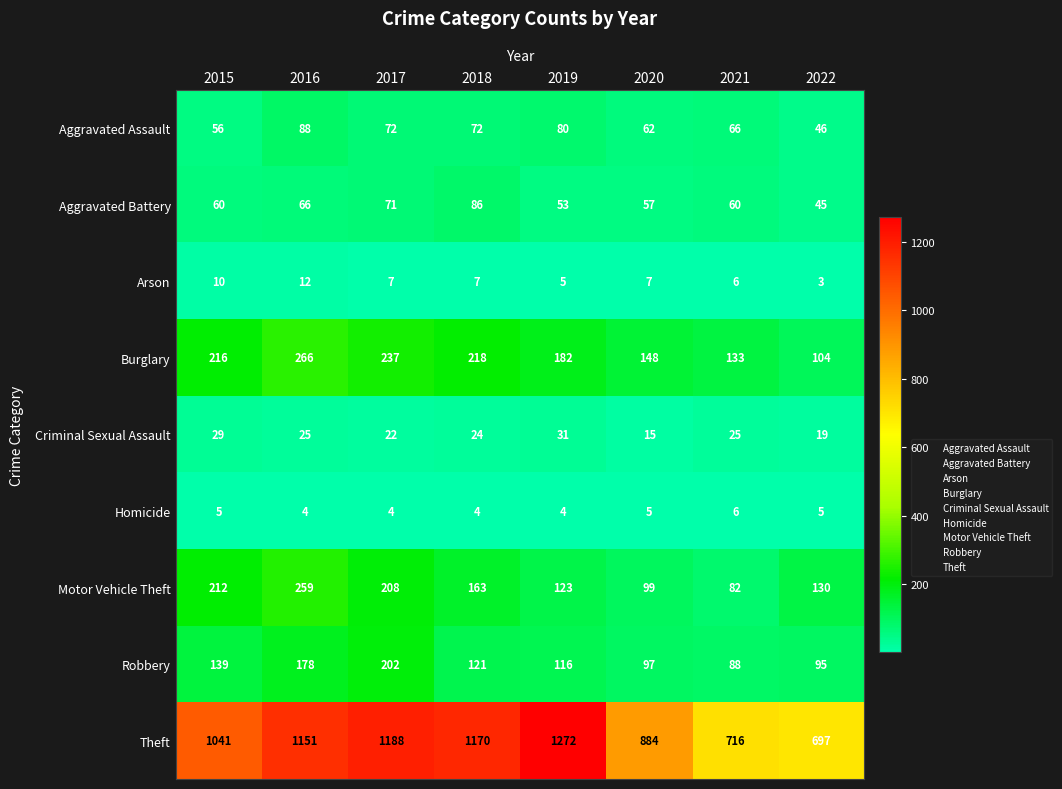

What is the lowest value of the Theft series?

697